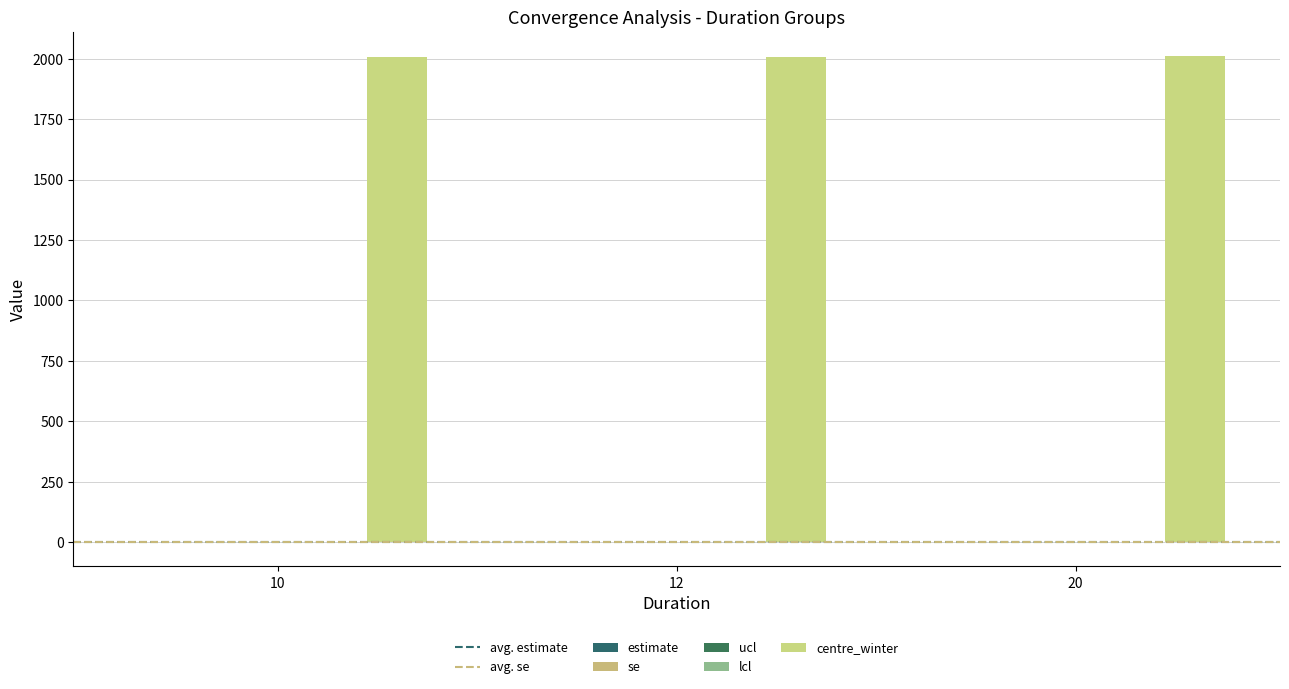

What is the spread (max minus min) of values at 20?

2010.6